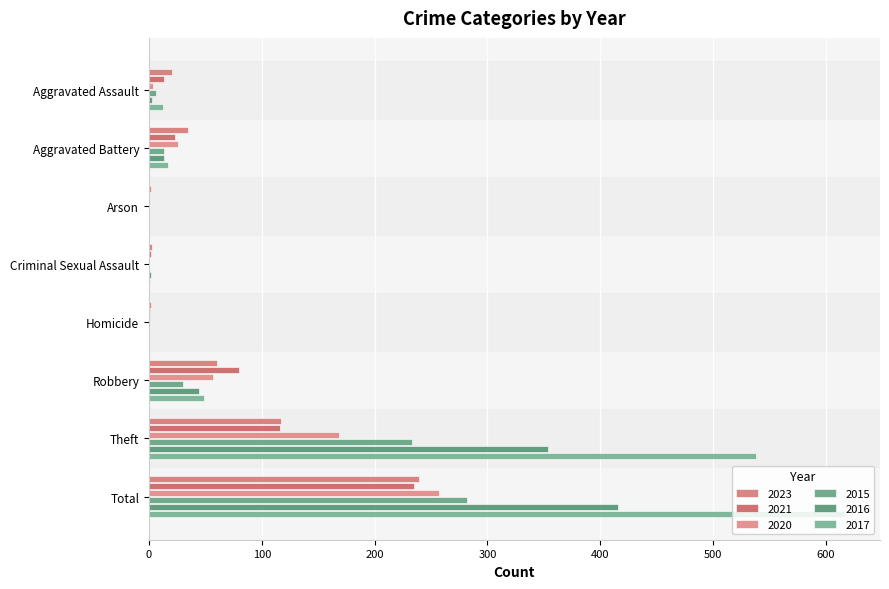

Rank the categories by 2020 value from lowest to highest.

Criminal Sexual Assault, Arson, Homicide, Aggravated Assault, Aggravated Battery, Robbery, Theft, Total